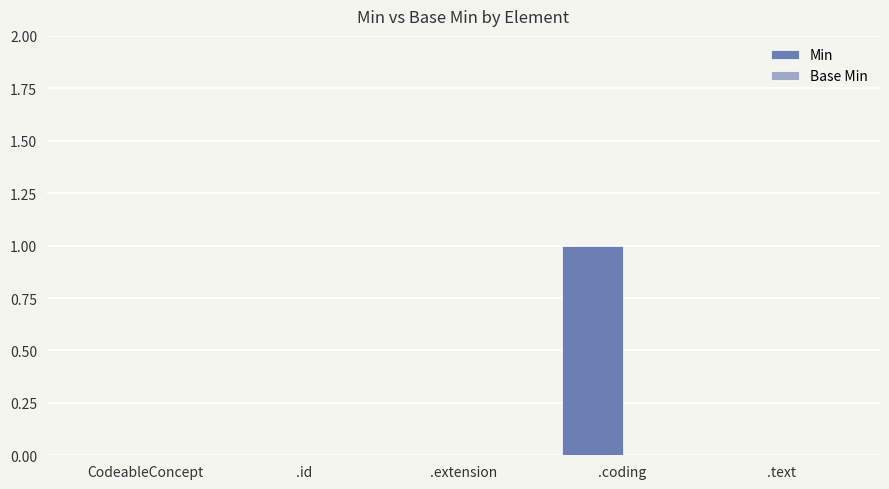

Reading left to right, extract all data points from this chart.

CodeableConcept=0	.id=0	.extension=0	.coding=1	.text=0